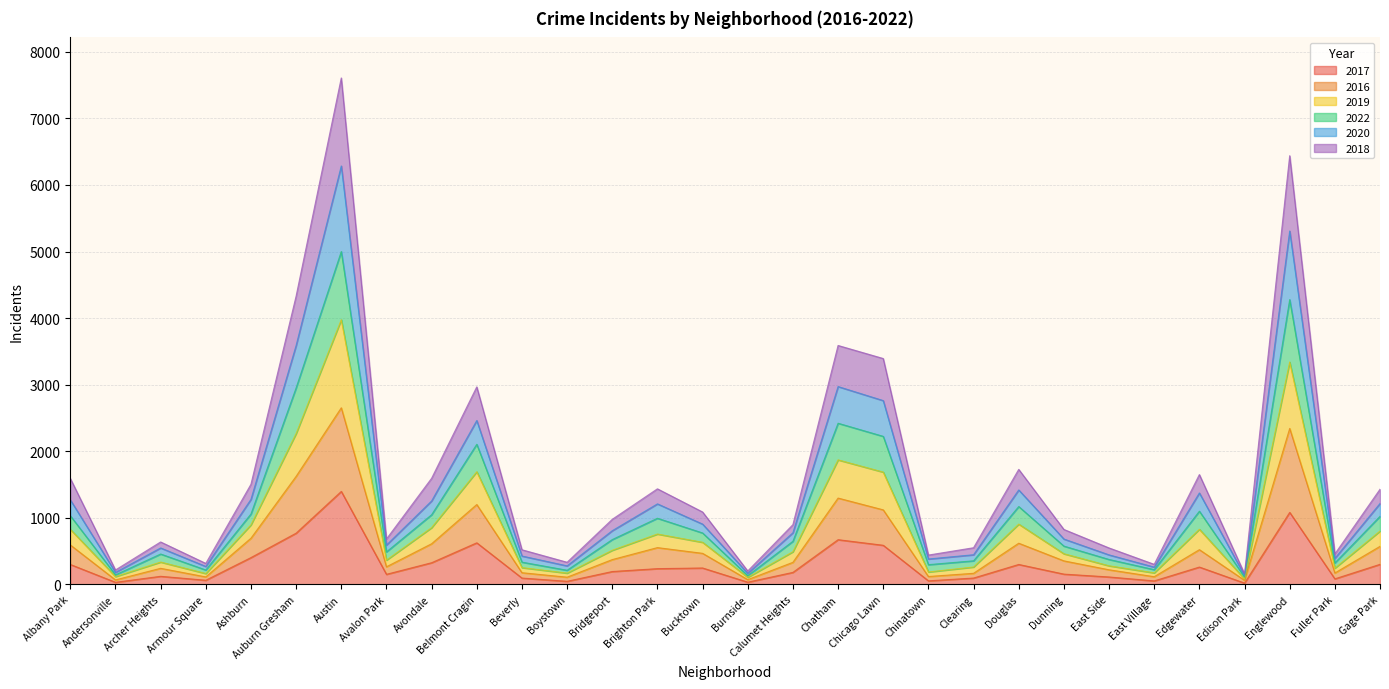

What is the total value across all series at Belmont Cragin?

2968